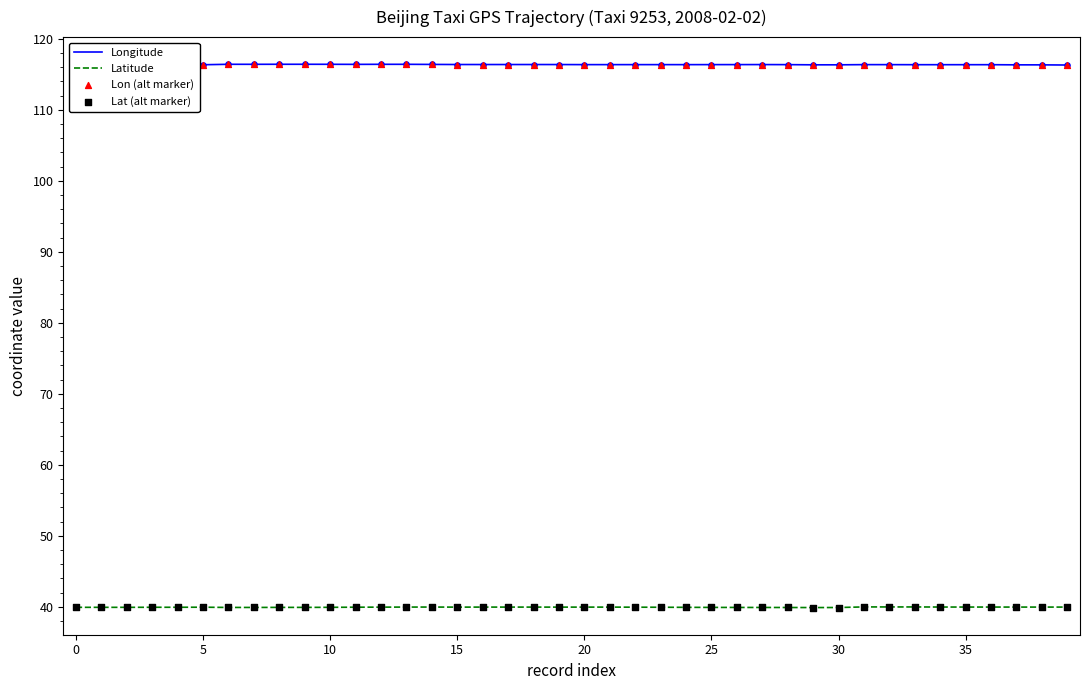

At which category is the sum across all series the highest?

13